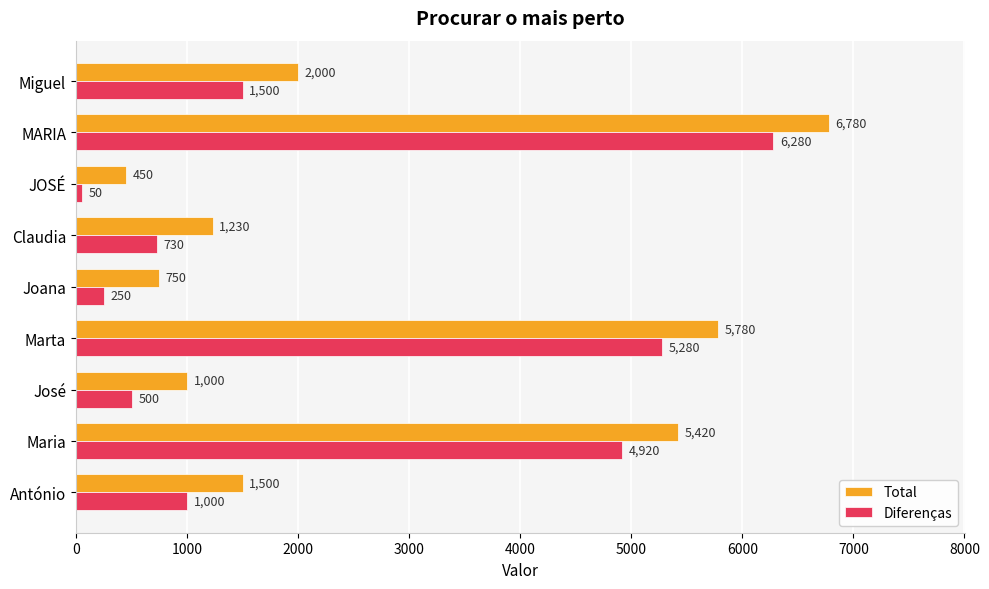

At which category does the chart reach its minimum across all series?

JOSÉ